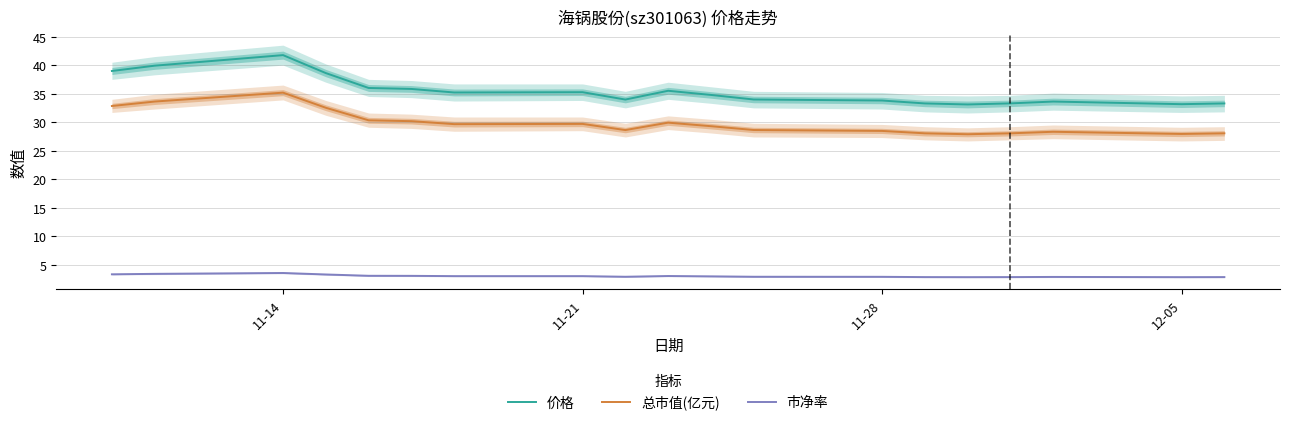

The value of 市净率 at 11-28 is 2.9. True or false?

True